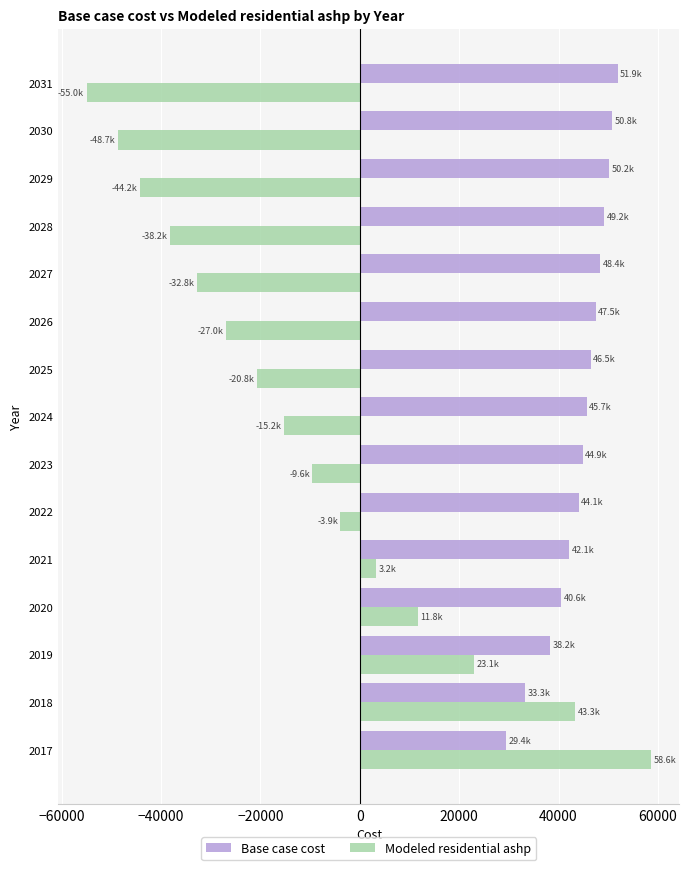

Which label corresponds to the smallest value in the chart?

2031